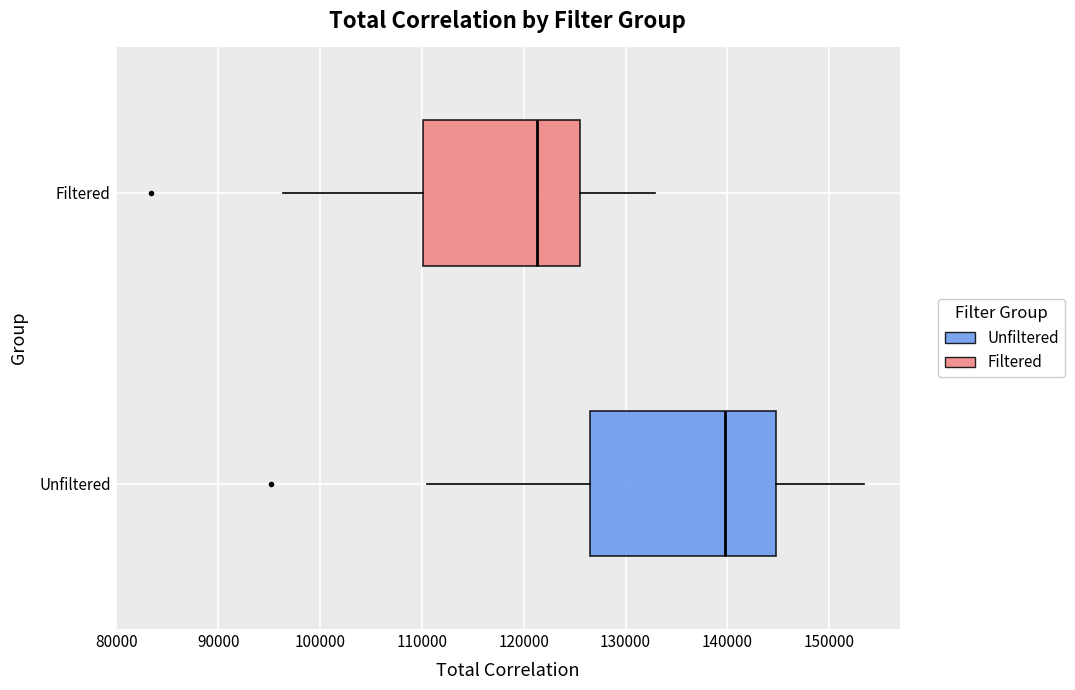

Reading bottom to top, read every box against the x-axis: the position of its median line, the range the box covers, and the ends of its whiskers. The values are not printed on the chart, so give them approximately, as read against the axis.

Unfiltered: median 140000, box 127000 to 145000, whiskers 110000 to 153000
Filtered: median 121000, box 110000 to 126000, whiskers 96000 to 133000